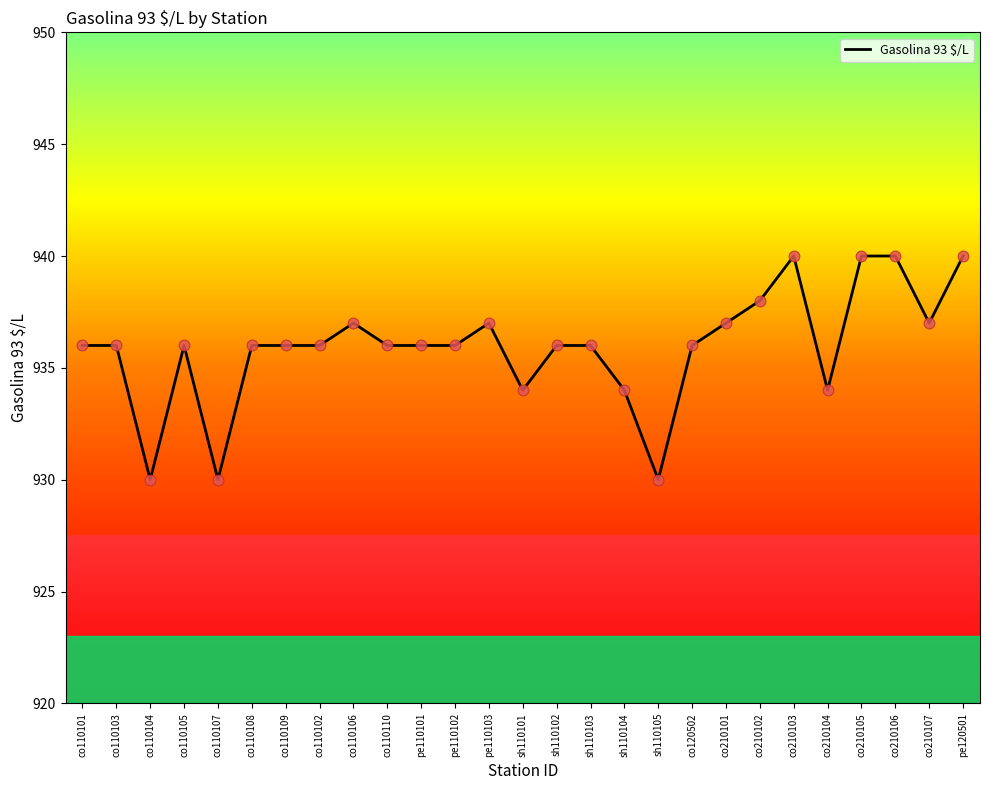

Which has a higher value, sh110104 or pe110101?

pe110101